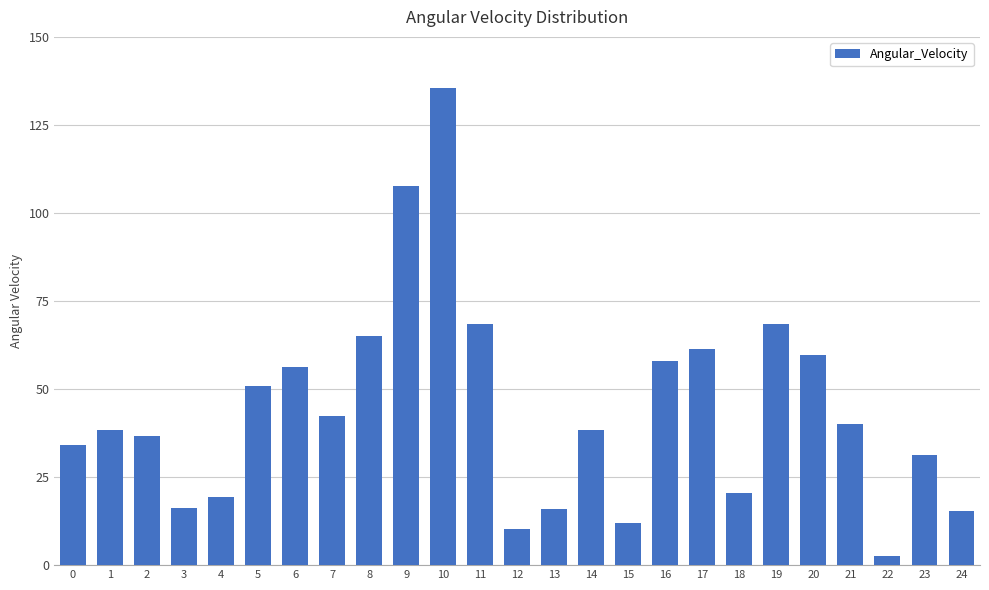

Does the chart contain stacked bars?

No